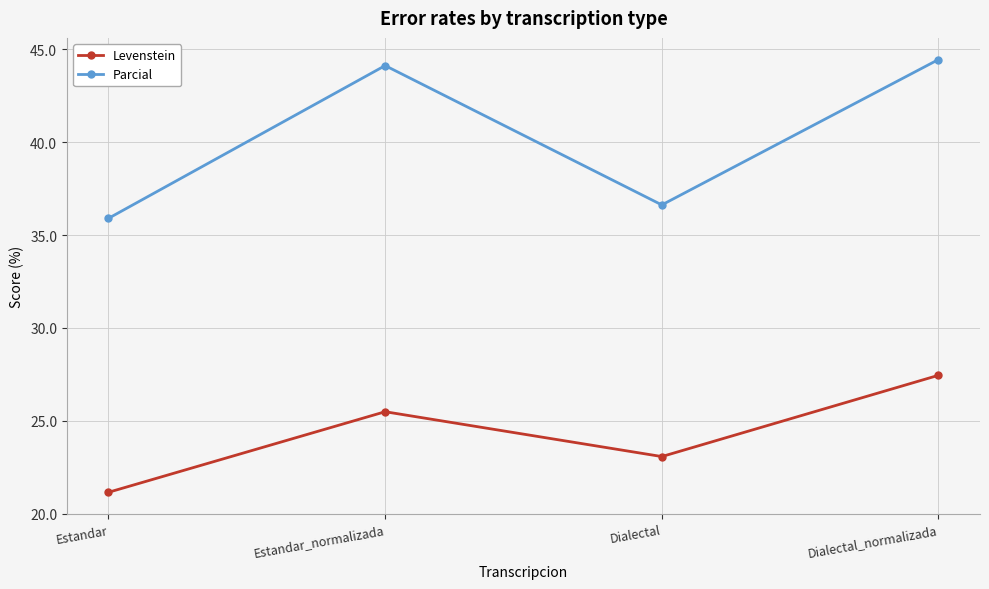

Does the chart display data point markers on the line(s)?

Yes